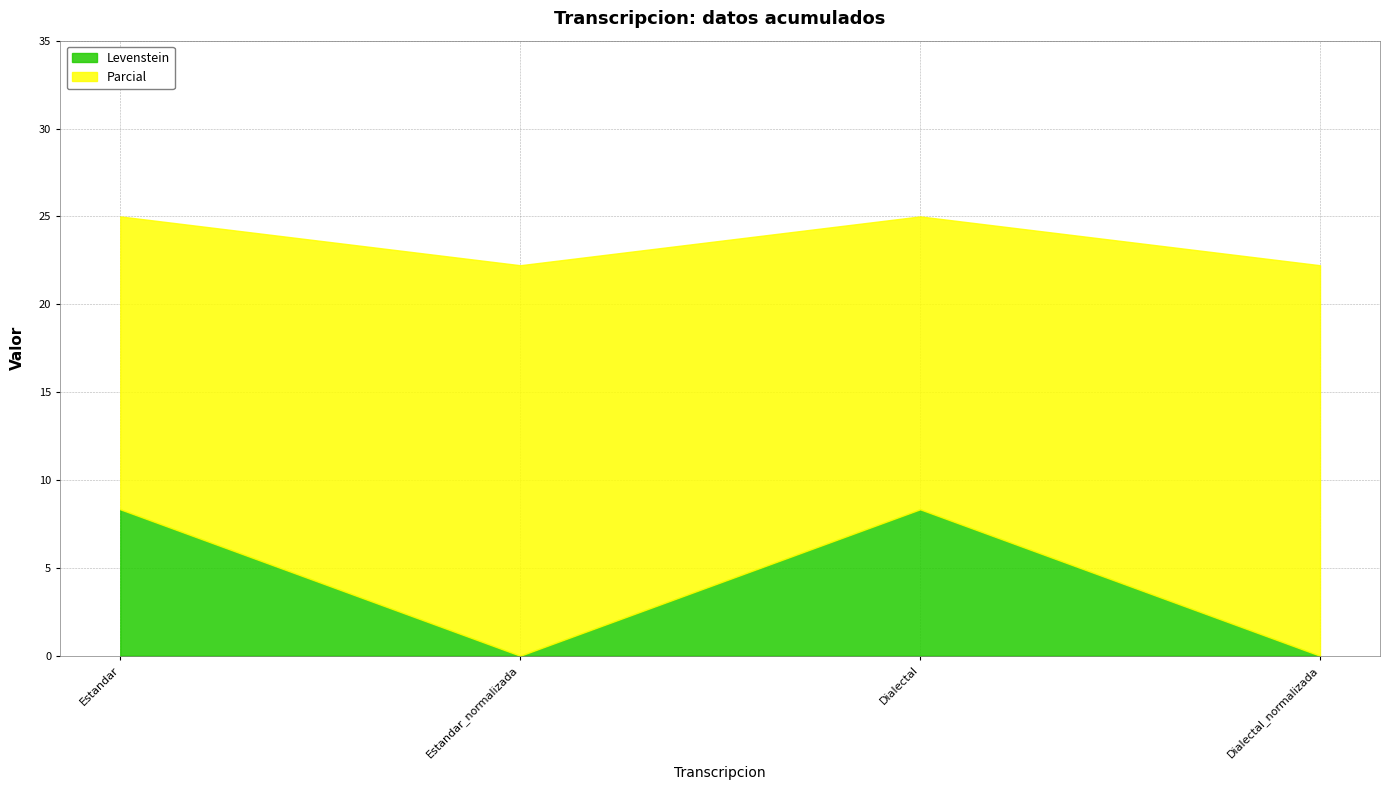

Which series has the largest range (max minus min)?

Levenstein